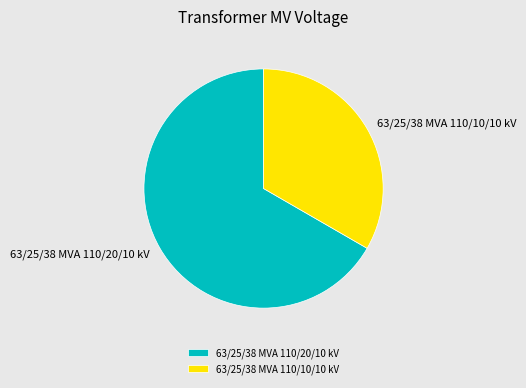

Approximately how many times larger is the value at 63/25/38 MVA 110/10/10 kV compared to 63/25/38 MVA 110/20/10 kV?

0.5